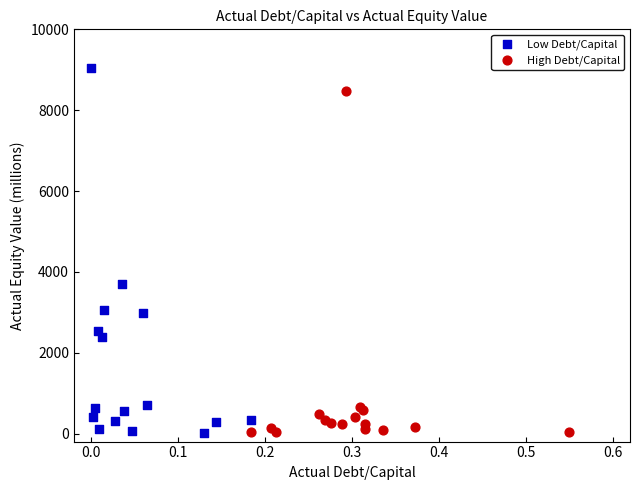

Which series has the largest Y range (max minus min)?

Low Debt/Capital